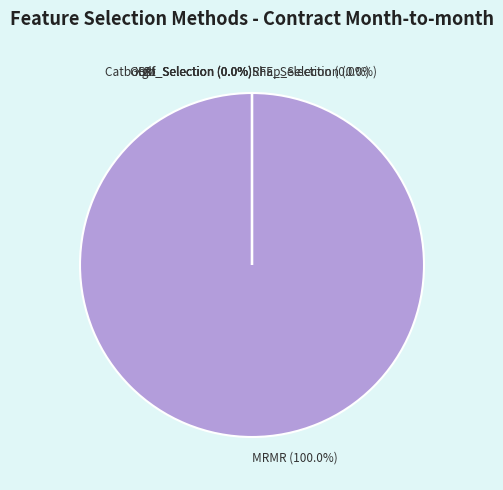

The RFE_Selection slice represents 6% of the pie. True or false?

False